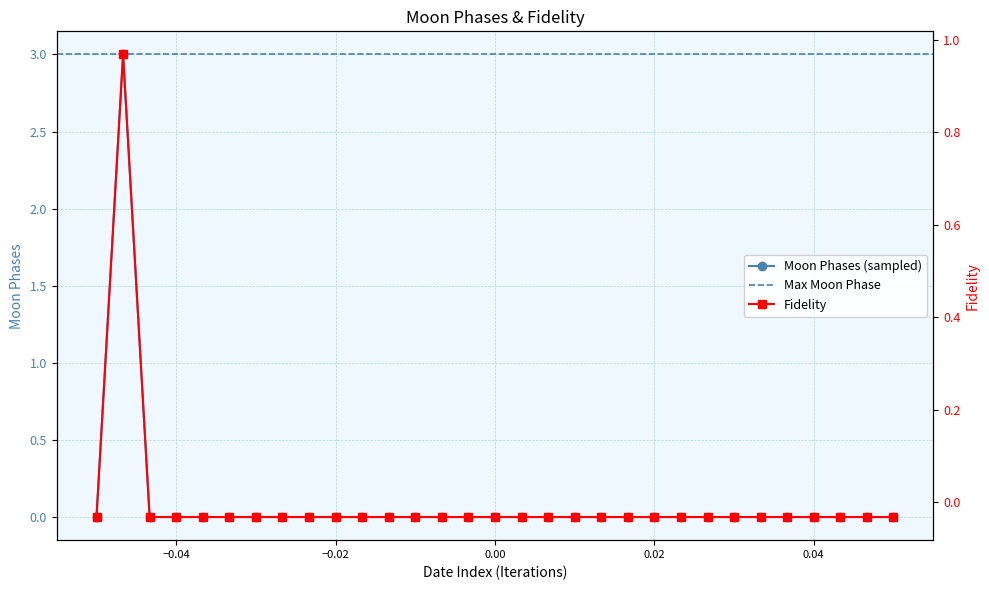

The value at 2022-01-01 is 0. True or false?

True